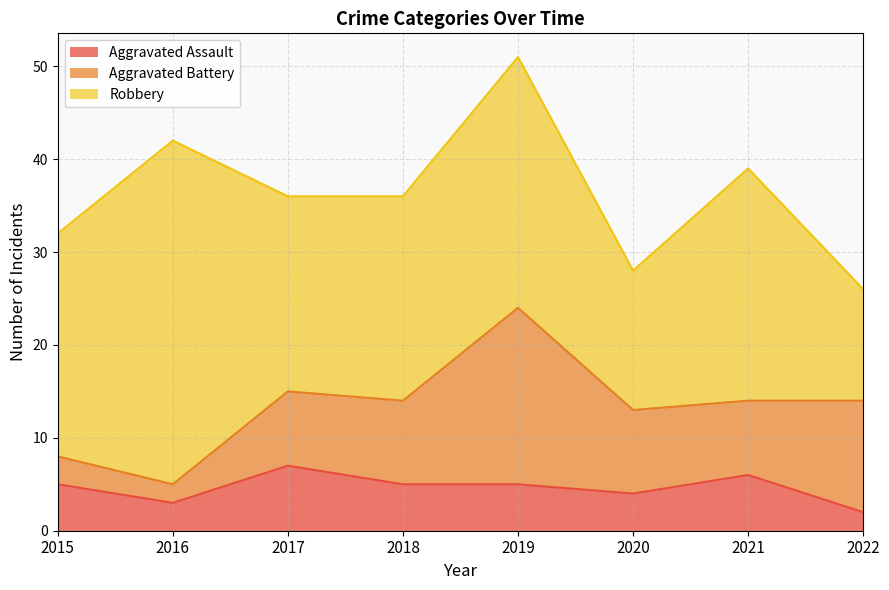

The value of Aggravated Assault at 2017 is 2. True or false?

False